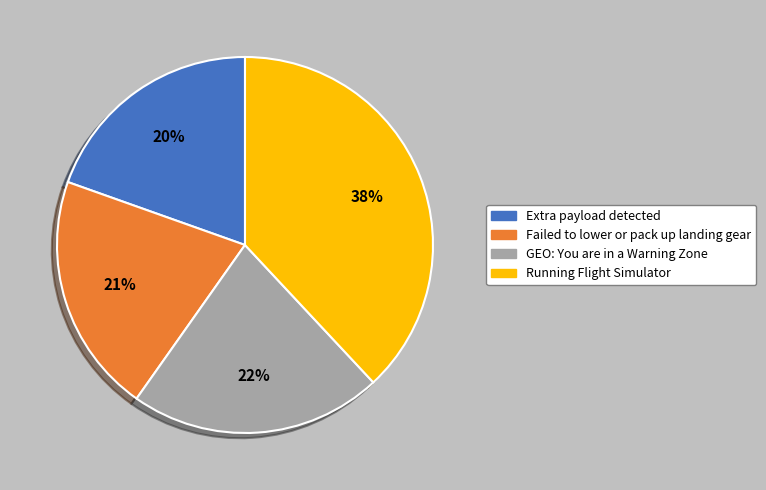

Which has a higher value, Running Flight Simulator or GEO: You are in a Warning Zone?

Running Flight Simulator